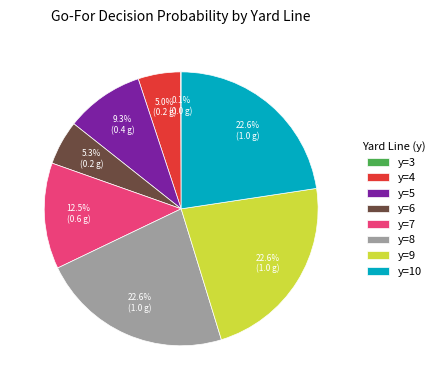

Does any single category account for the majority?

No